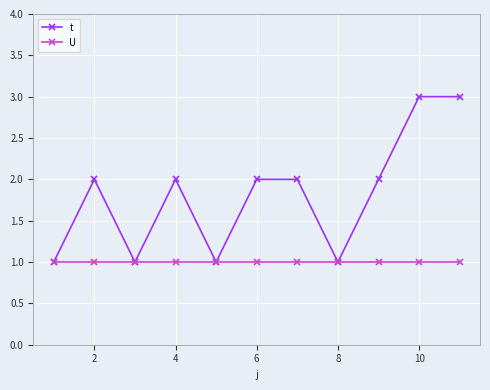

List the series in order of their peak value, highest first.

t, U